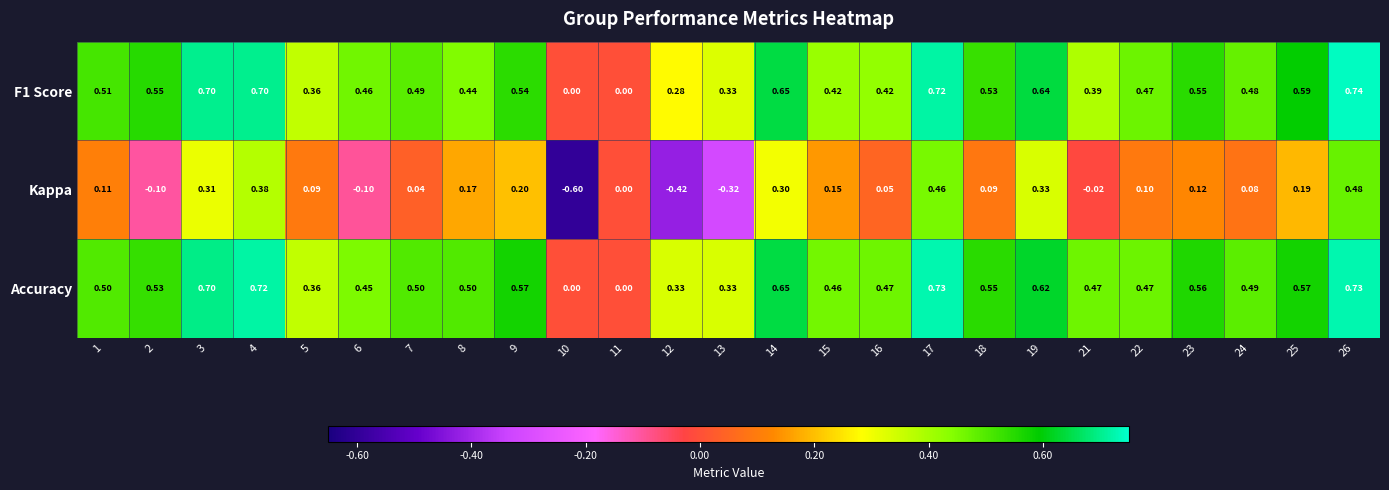

Is the value of F1 Score at 15 greater than the value of Accuracy at 3?

No